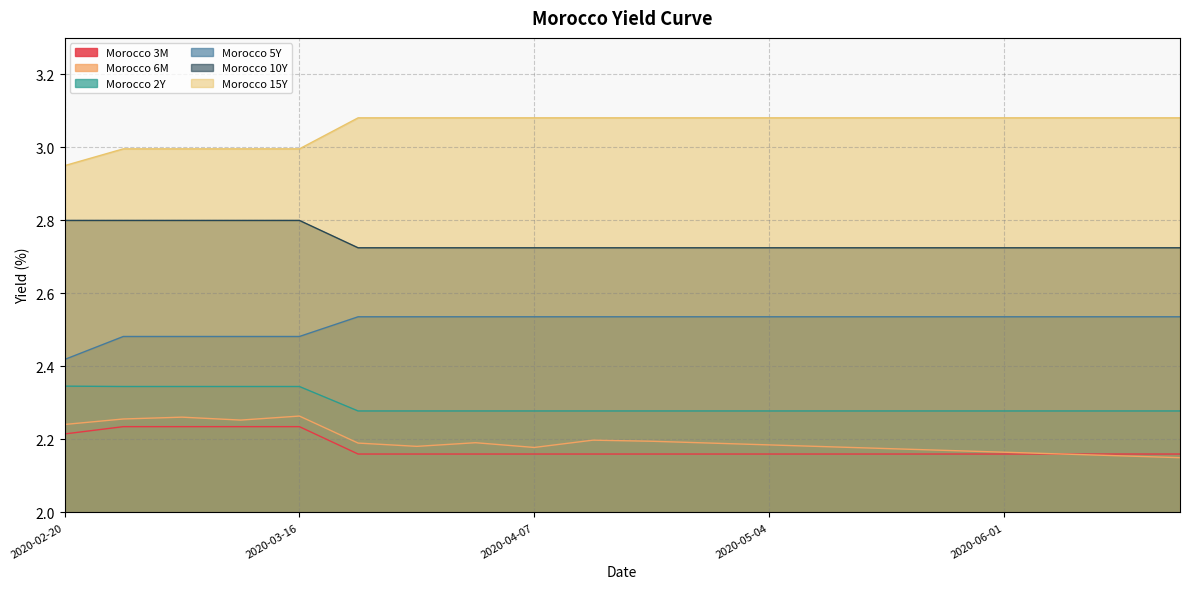

What is the label of the 17th point from the left?

2020-06-01